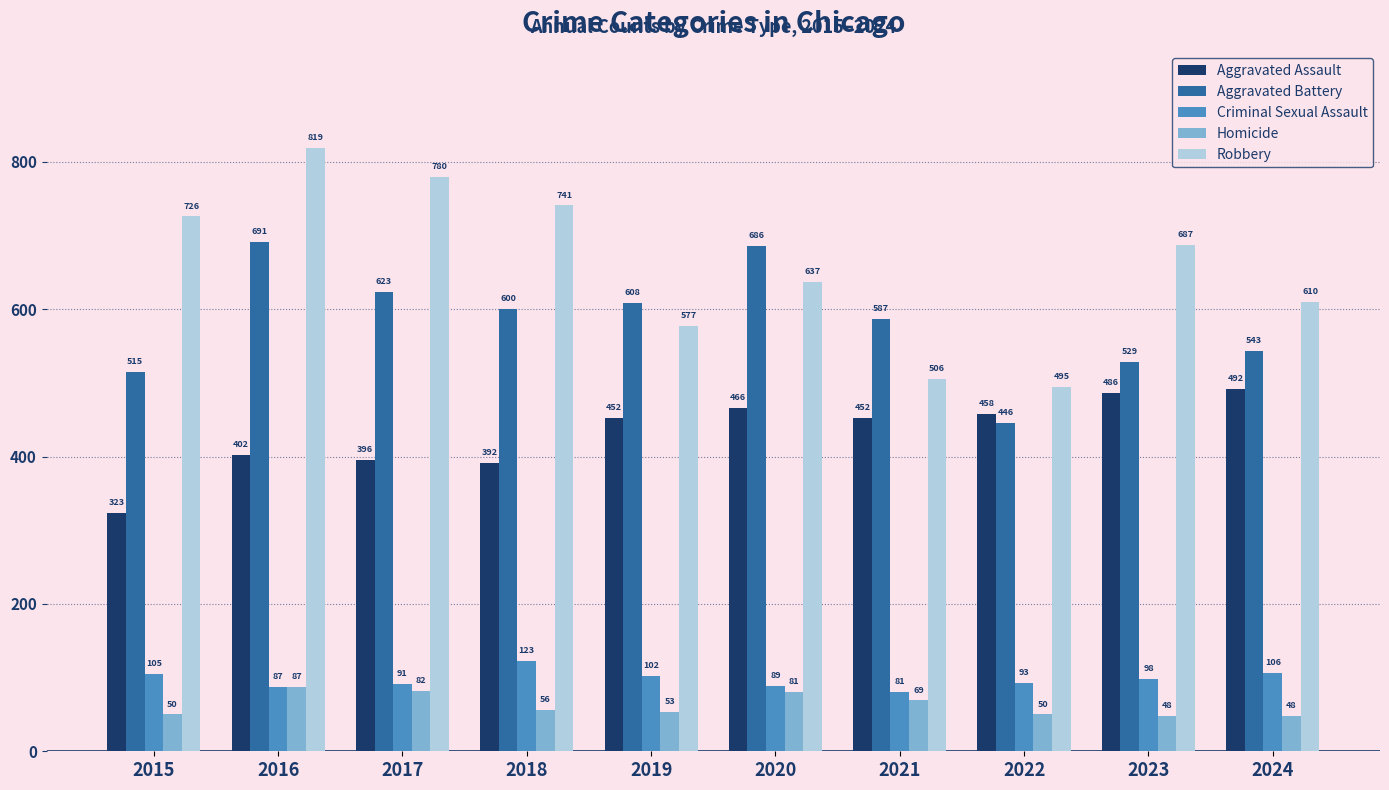

What is the lowest value of the Criminal Sexual Assault series?

81